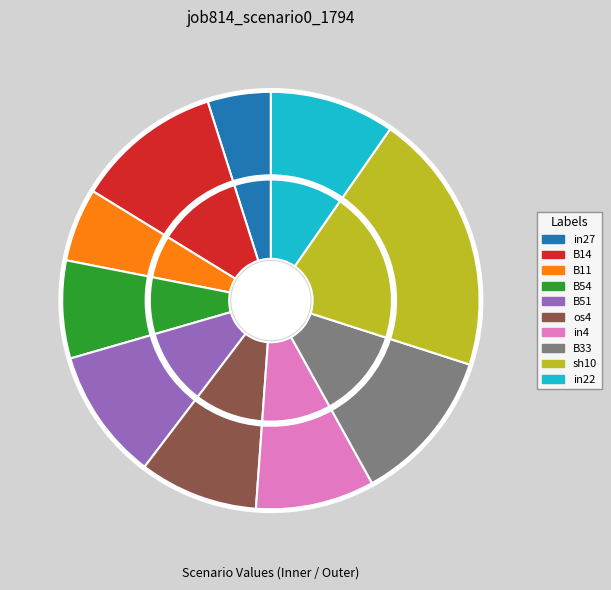

True or false: in4 accounts for 1% of the total.

False